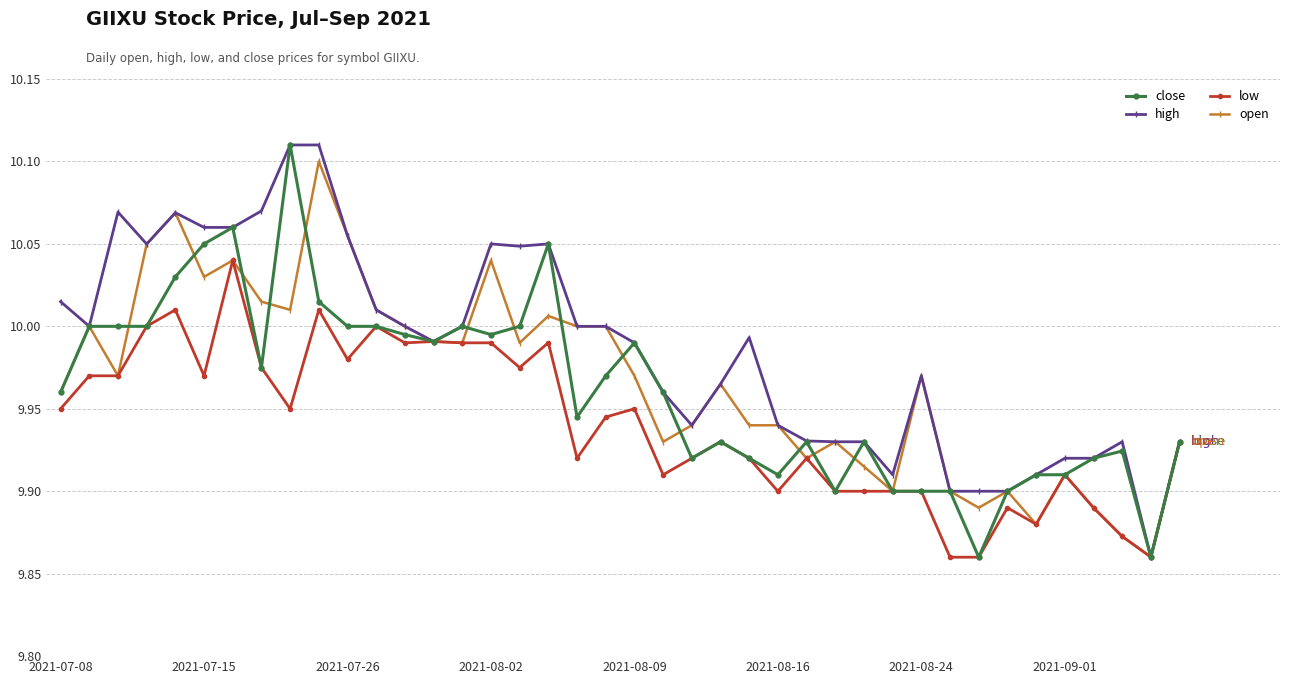

At how many categories does at least one series exceed 9?

40